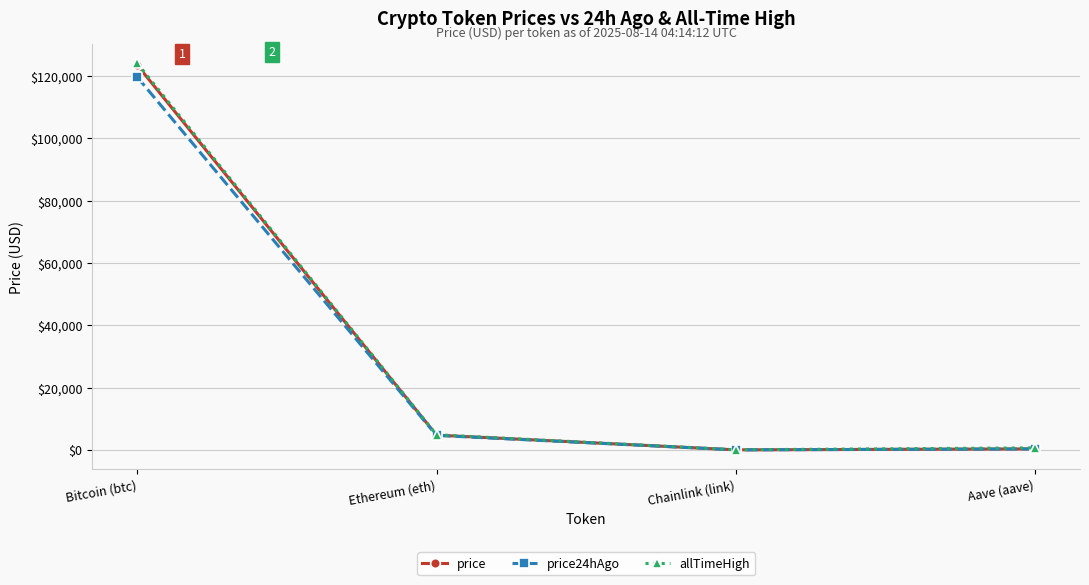

What is the minimum value shown in the chart?

24.0